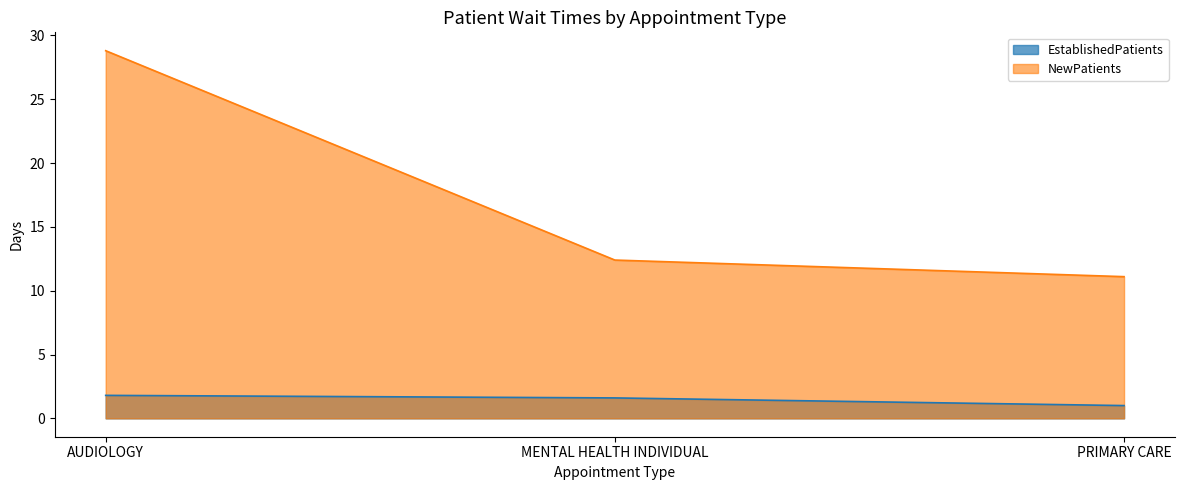

Read the EstablishedPatients value at MENTAL HEALTH INDIVIDUAL.

1.6